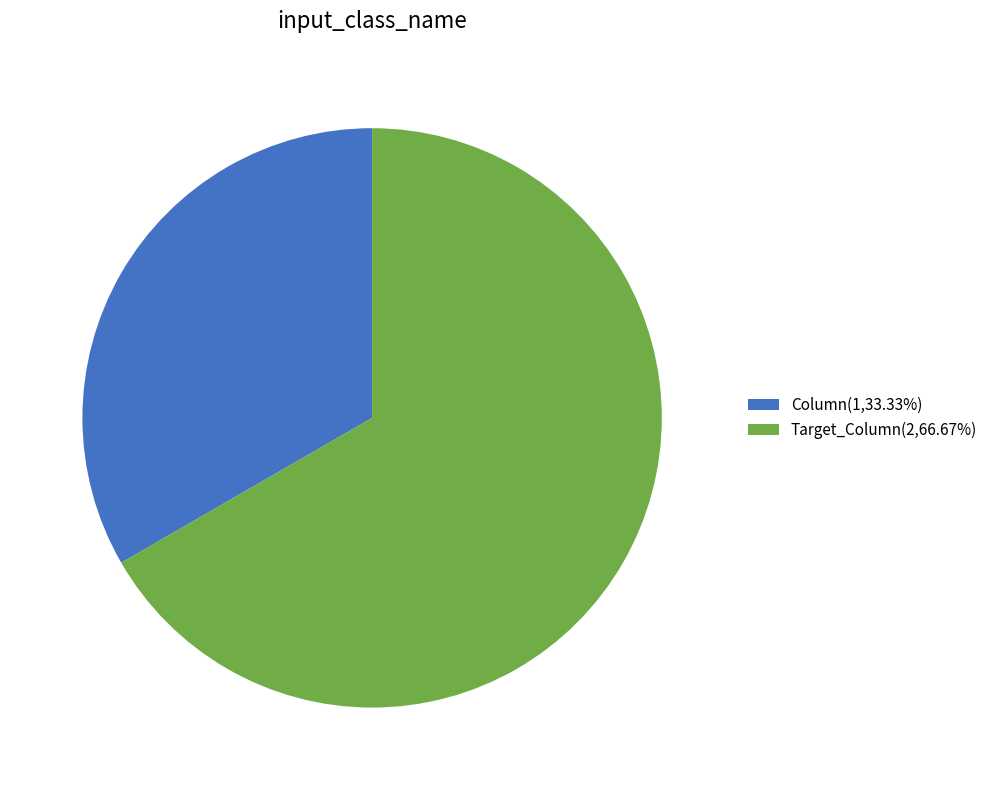

Which slice is the largest?

Target_Column